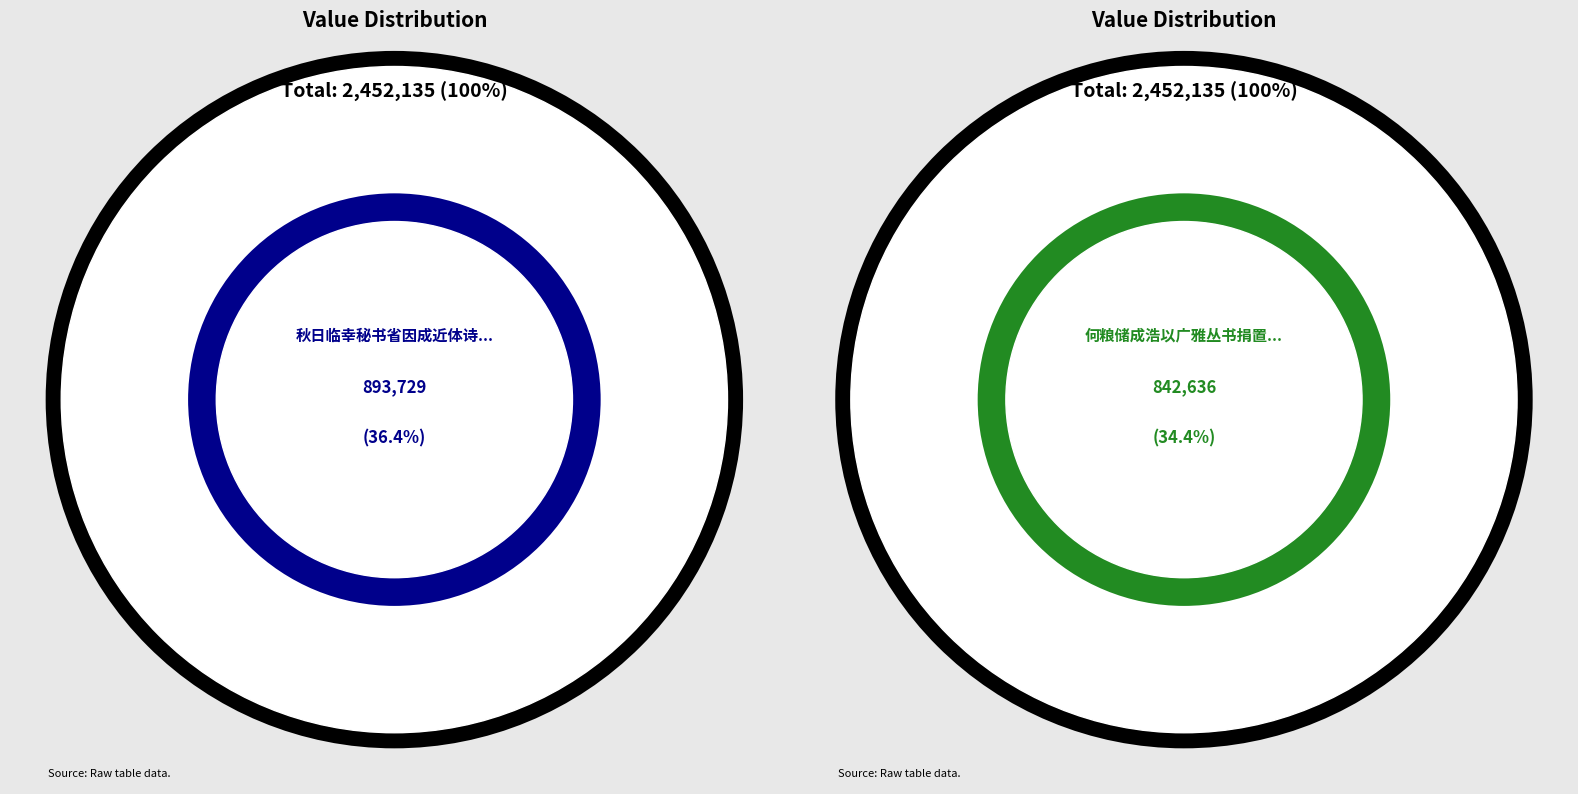

Which slice is the largest?

秋日临幸秘书省因成近体诗一首赐丞相史浩以下